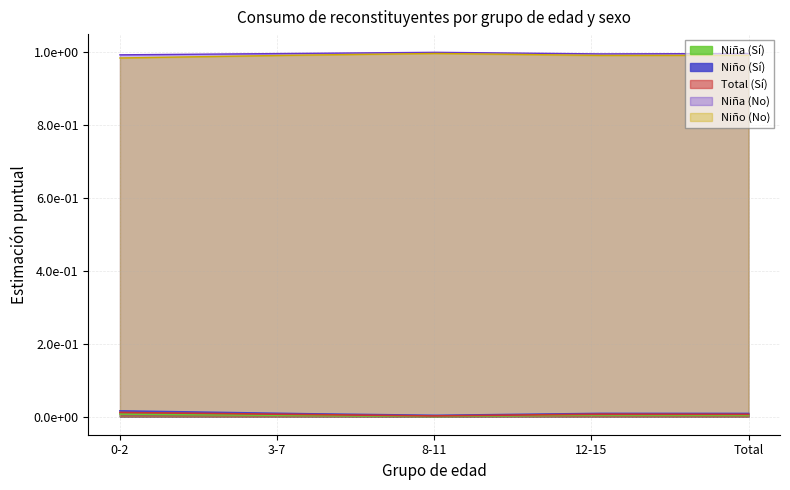

Which series changed the most between 0-2 and 12-15?

Niño (No)